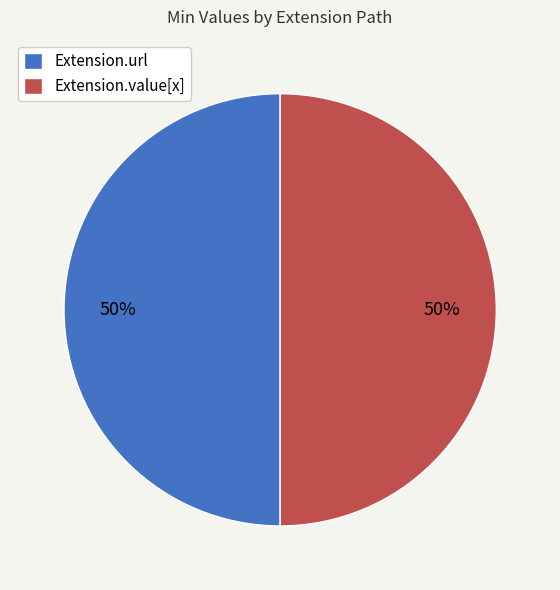

To the nearest percent, what is the average slice percentage?

50%